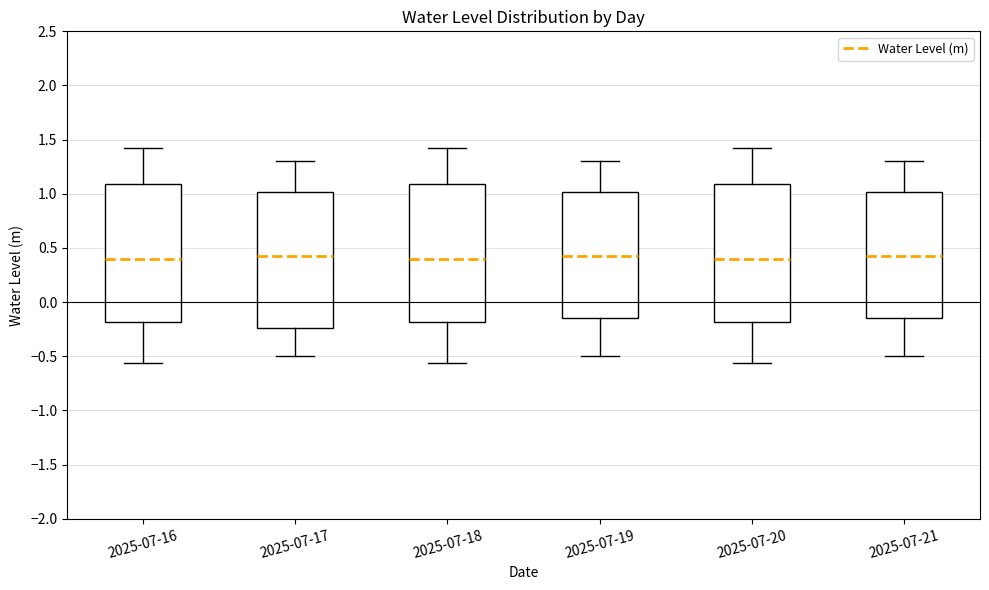

Reading left to right, read every box against the y-axis: the position of its median line, the range the box covers, and the ends of its whiskers. The values are not printed on the chart, so give them approximately, as read against the axis.

2025-07-16: median 0.40, box -0.20 to 1.10, whiskers -0.55 to 1.45
2025-07-17: median 0.40, box -0.25 to 1.00, whiskers -0.50 to 1.30
2025-07-18: median 0.40, box -0.20 to 1.10, whiskers -0.55 to 1.45
2025-07-19: median 0.40, box -0.15 to 1.00, whiskers -0.50 to 1.30
2025-07-20: median 0.40, box -0.20 to 1.10, whiskers -0.55 to 1.45
2025-07-21: median 0.40, box -0.15 to 1.00, whiskers -0.50 to 1.30